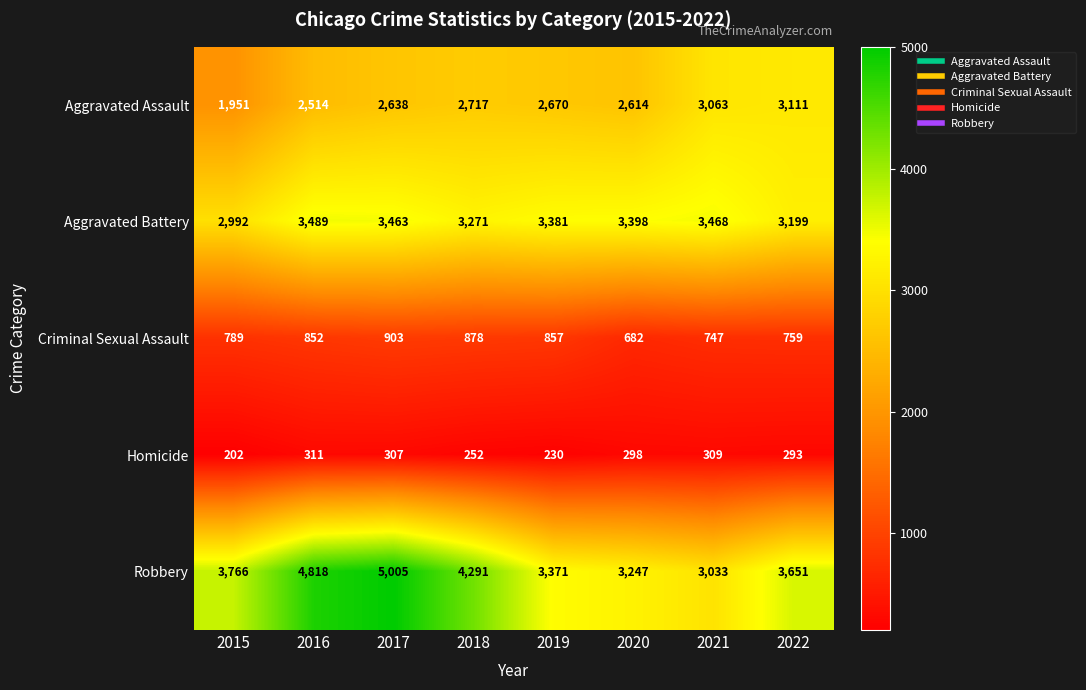

At how many categories does at least one series exceed 1933?

8